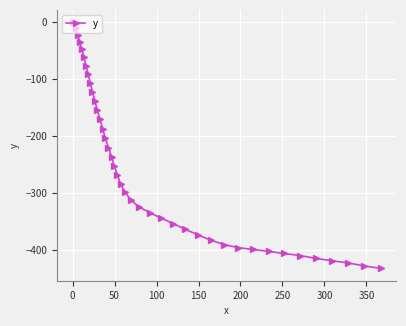

Reading right to left, what are all the values shown in this chart?

-432.1	-427.6	-422.5	-418.6	-414.6	-409.6	-405.9	-402.2	-398.9	-395.7	-390.3	-382.4	-373.3	-363.4	-353.4	-343.8	-334.1	-324.1	-312.1	-298.7	-283.5	-267.7	-251.8	-236.4	-220.1	-204.0	-186.9	-170.1	-153.8	-137.5	-121.7	-106.2	-91.3	-76.3	-61.7	-47.2	-34.4	-22.5	-10.9	0.0